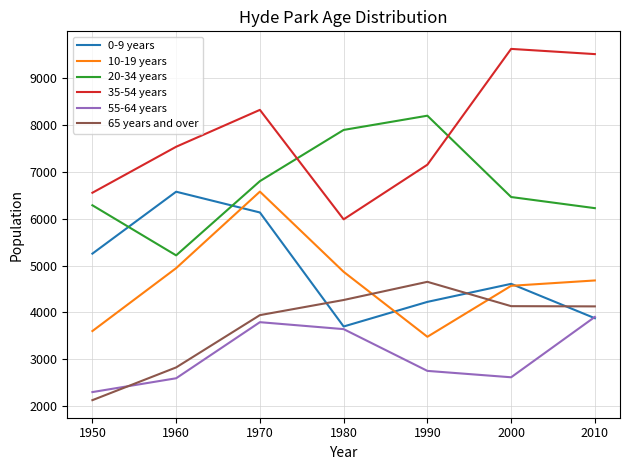

The 0-9 years series shows 4610 at 2000. True or false?

True